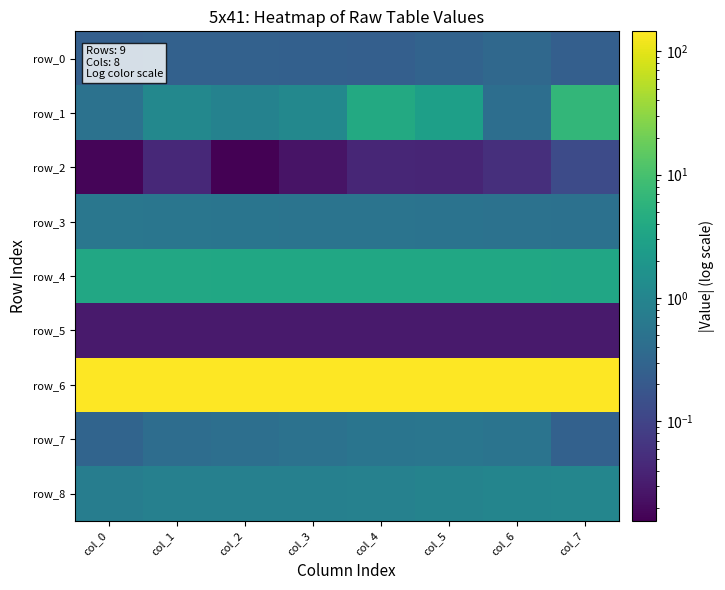

Reading left to right, what are all the values shown in this chart?

row_0: 0.2	0.3	0.3	0.3	0.2	0.3	0.3	0.2
row_1: 0.5	1.1	0.9	1.1	4.0	2.7	0.4	6.6
row_2: 0.0	0.0	0.0	0.0	0.0	0.0	0.1	0.1
row_3: 0.6	0.6	0.6	0.5	0.5	0.5	0.5	0.5
row_4: 3.7	3.7	3.7	3.6	3.6	3.6	3.6	3.5
row_5: 0.0	0.0	0.0	0.0	0.0	0.0	0.0	0.0
row_6: 144.0	144.1	144.2	144.3	144.6	144.8	145.0	145.4
row_7: 0.3	0.4	0.4	0.5	0.6	0.6	0.5	0.3
row_8: 0.8	0.8	0.8	0.8	0.9	0.9	1.0	1.0